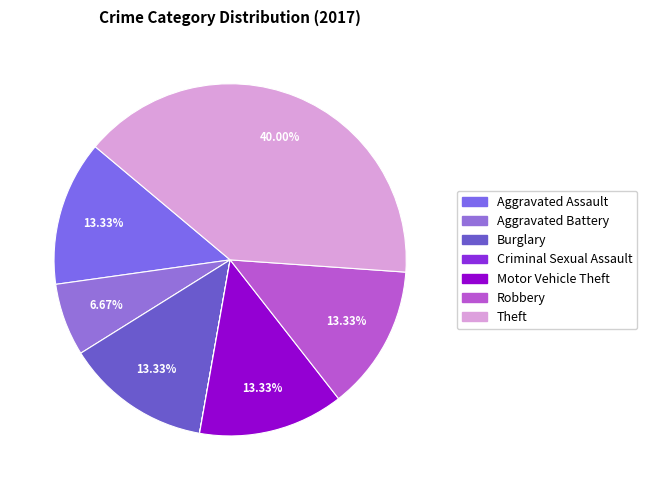

Does Burglary account for over 50% of the chart?

No